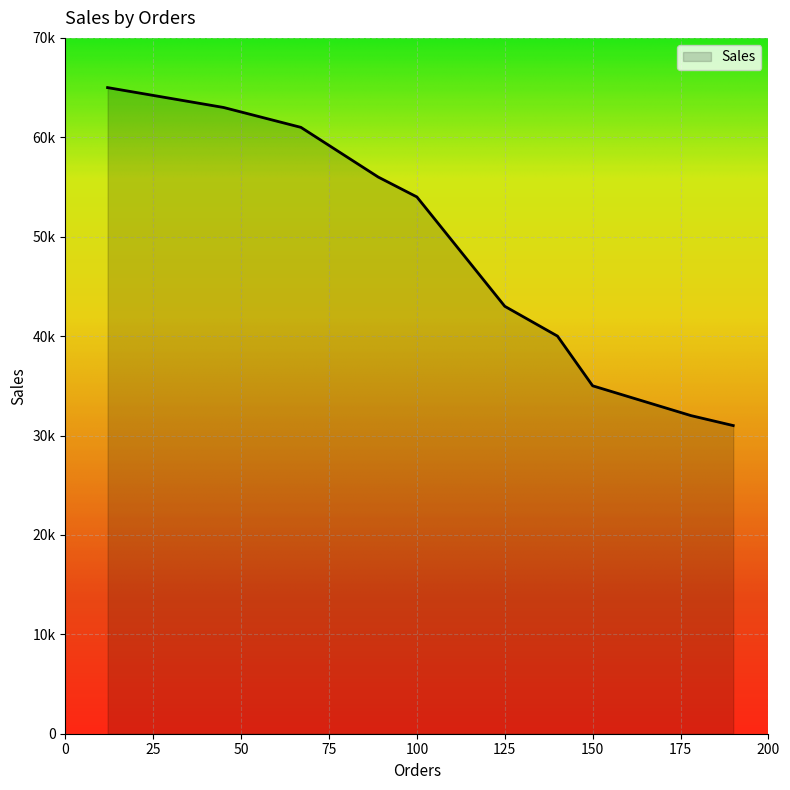

Reading left to right, extract all data points from this chart.

65000	63000	61000	56000	54000	43000	40000	35000	32000	31000